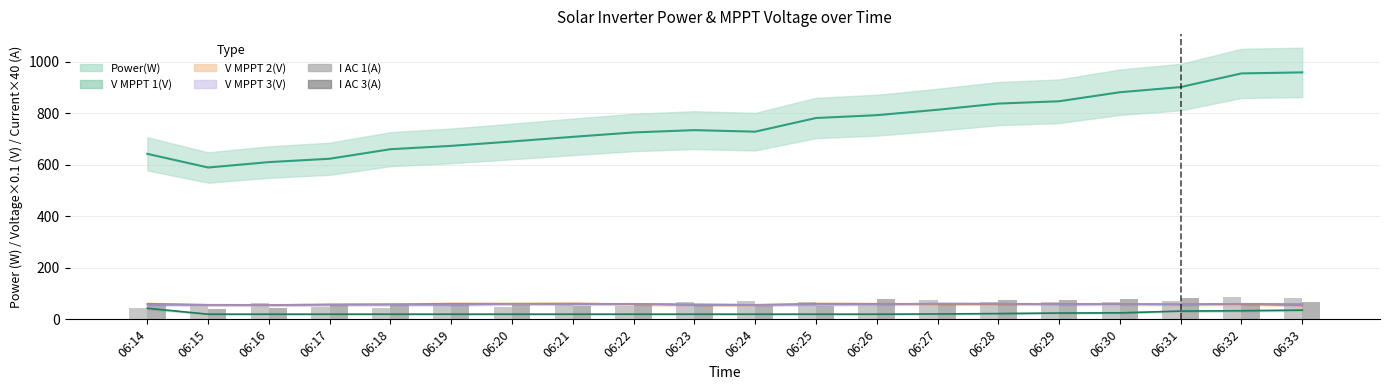

Rank the categories by I AC 3(A) value from highest to lowest.

06:31, 06:26, 06:30, 06:28, 06:29, 06:33, 06:32, 06:18, 06:23, 06:27, 06:14, 06:17, 06:19, 06:20, 06:22, 06:21, 06:24, 06:25, 06:16, 06:15